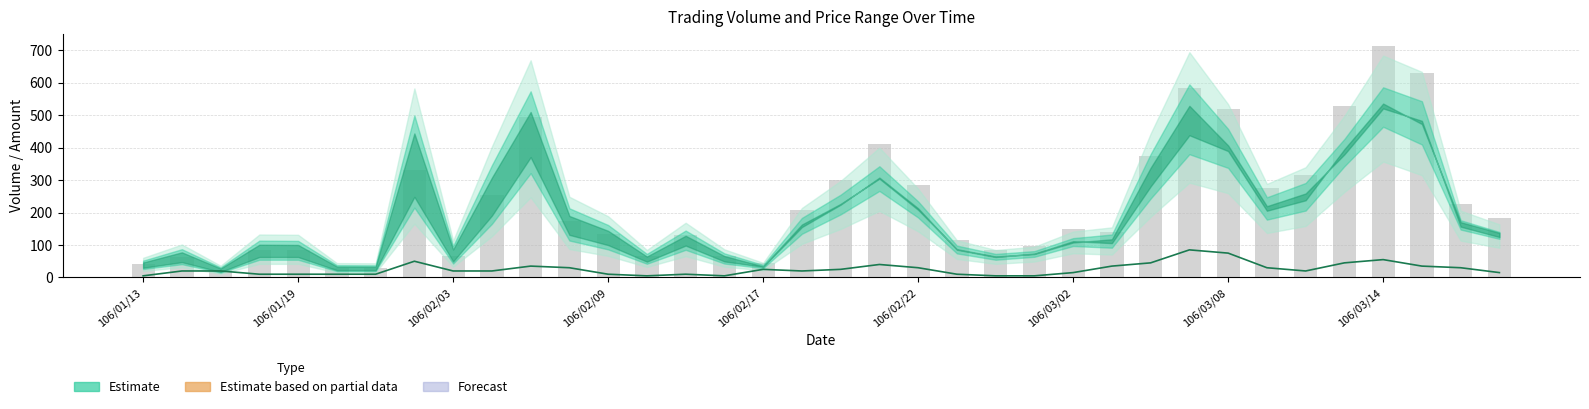

What is the total value across all series at 106/01/19?

94